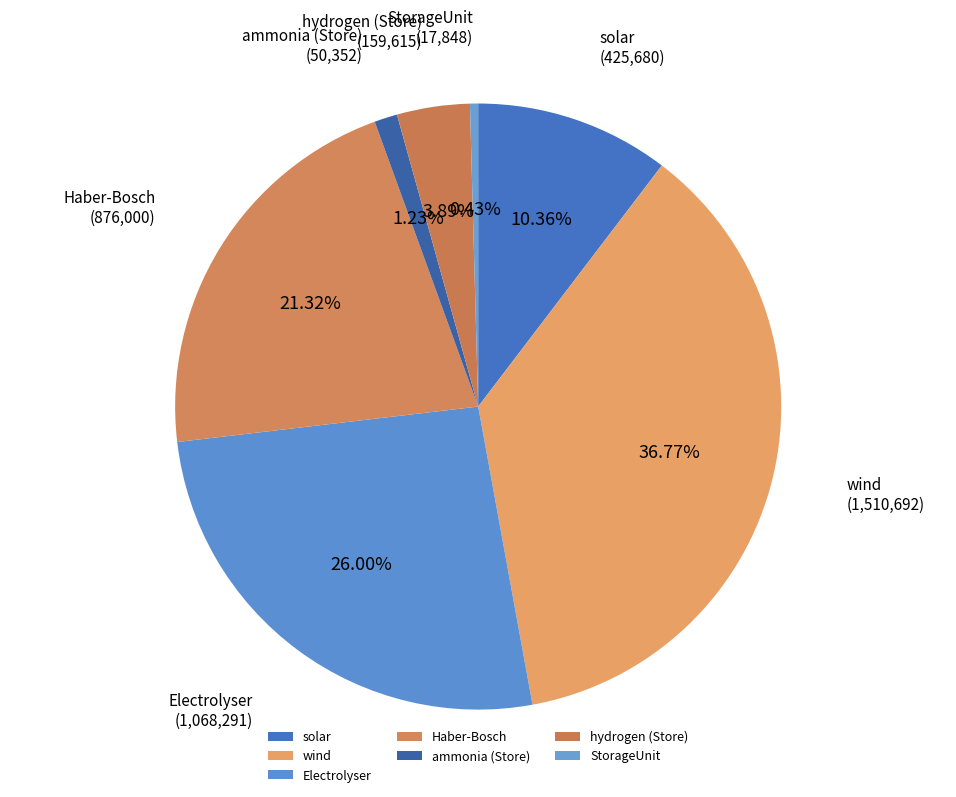

To the nearest percent, what is the average slice percentage?

14%